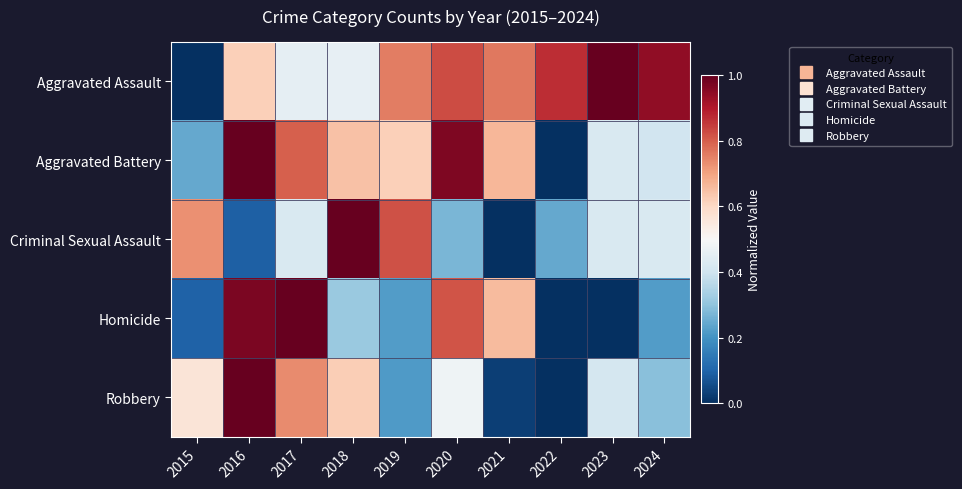

How many categories are shown in the chart?

10